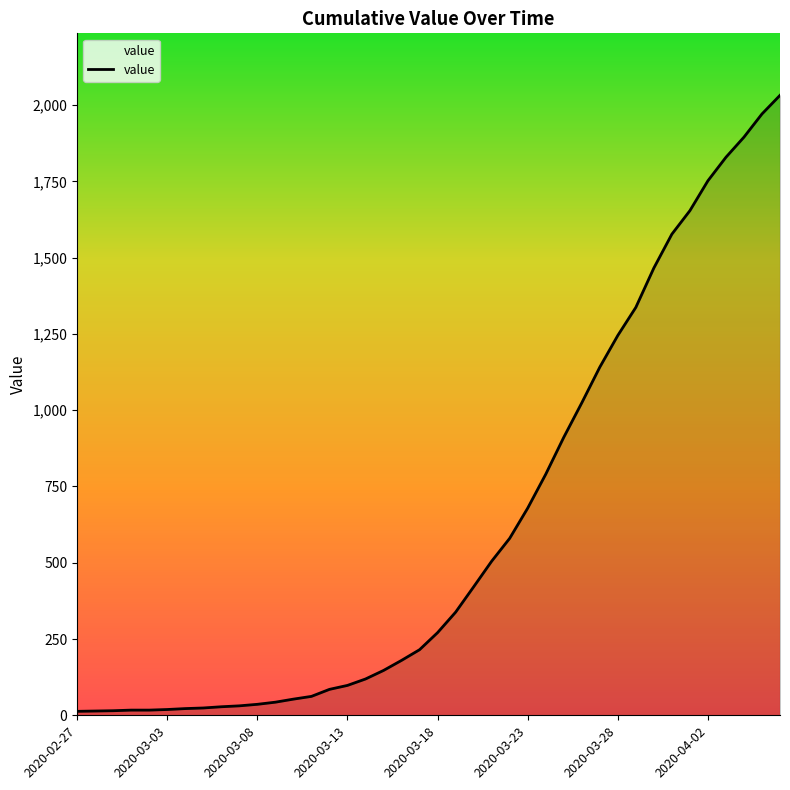

What is the average value?

616